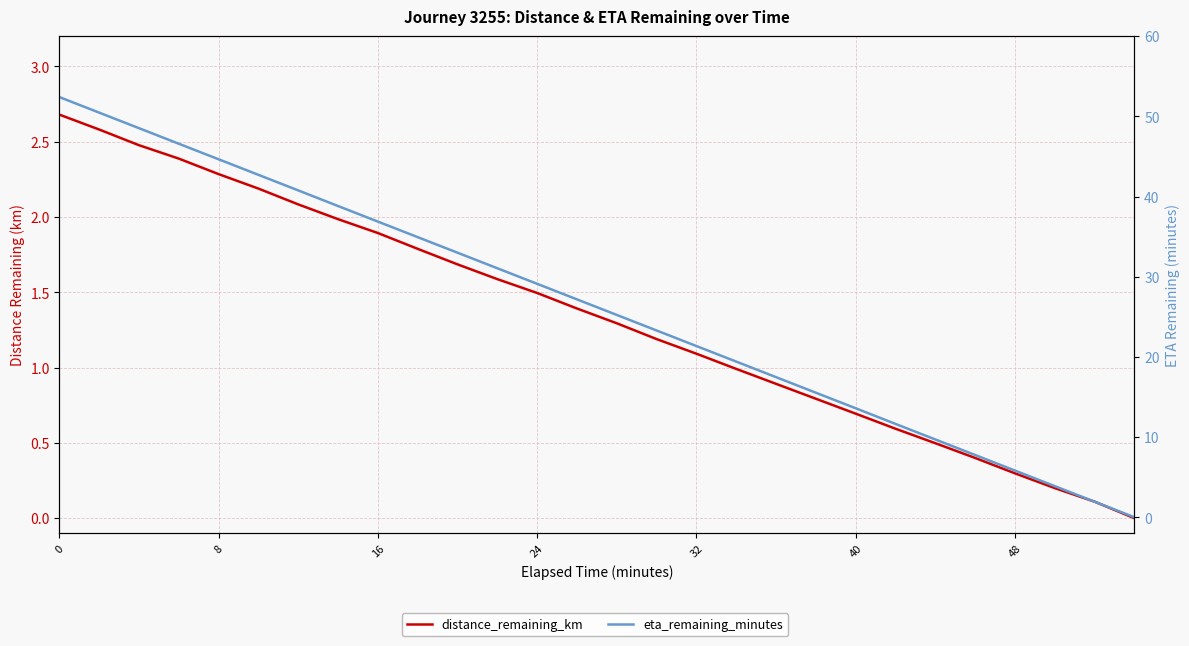

How many values in the distance_remaining_km series exceed 1?

17